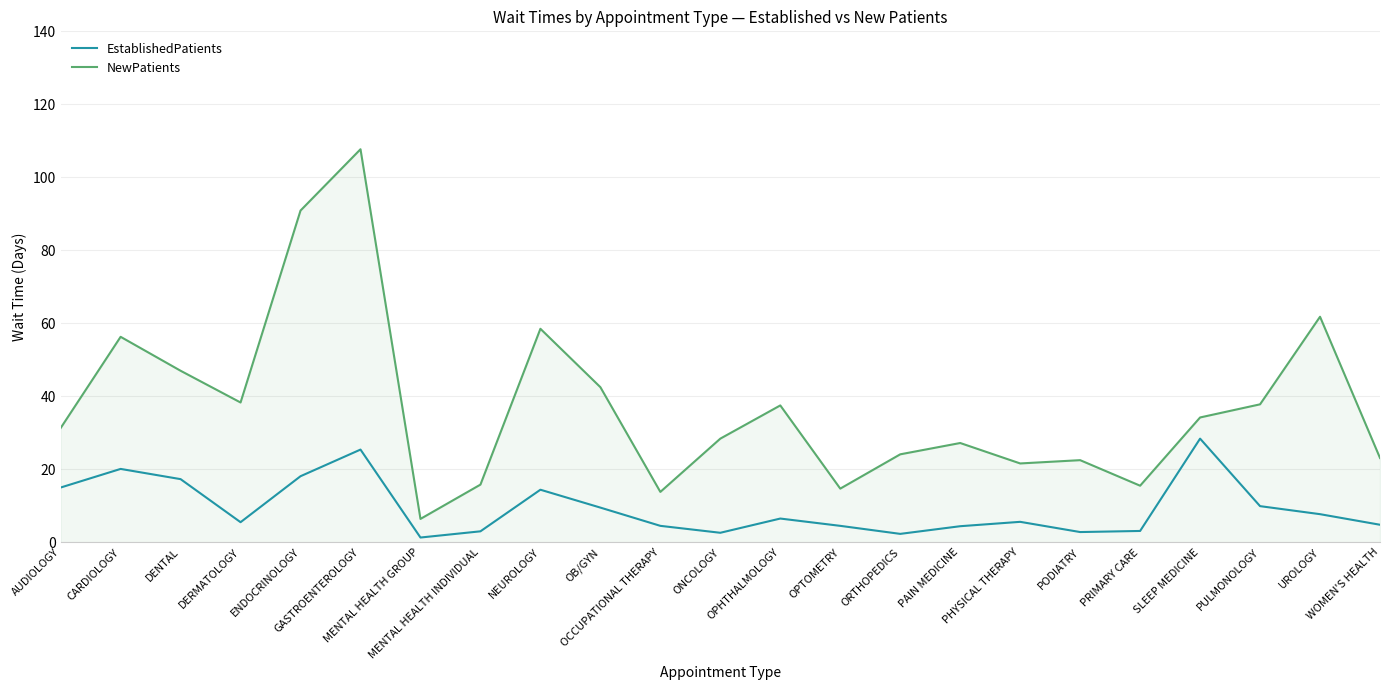

Which series has the largest range (max minus min)?

NewPatients